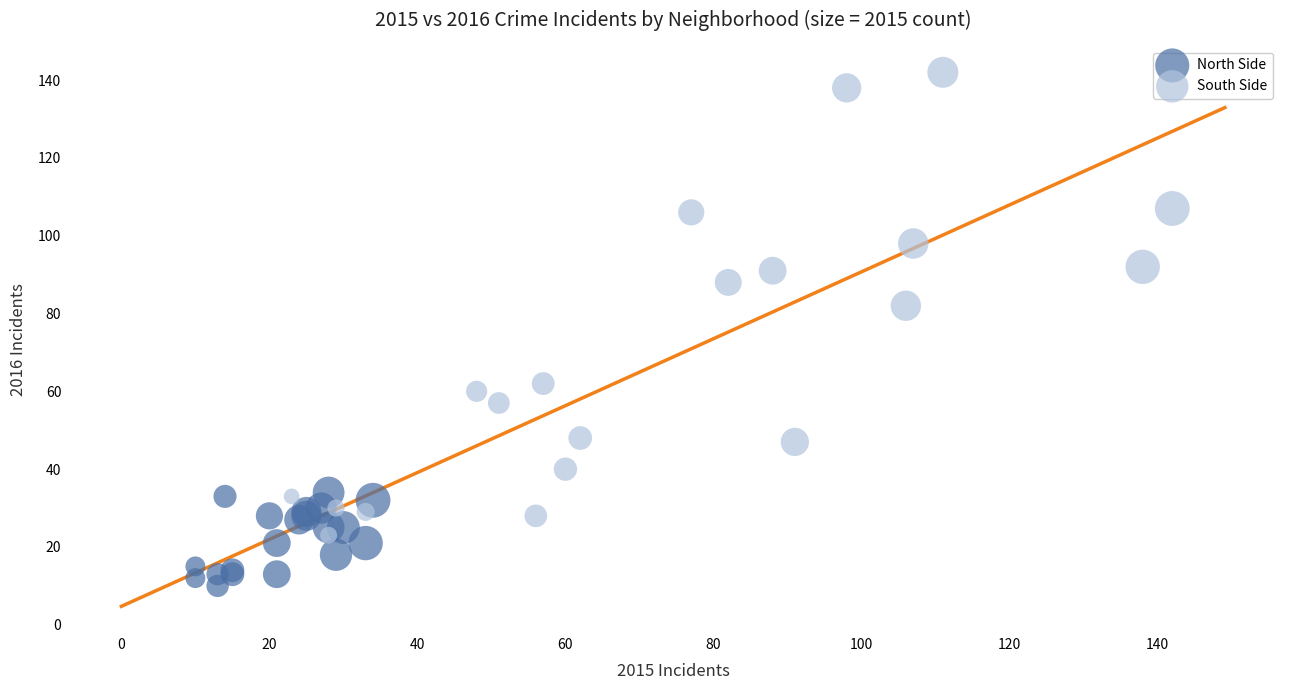

Which series has the widest spread of Y values?

South Side